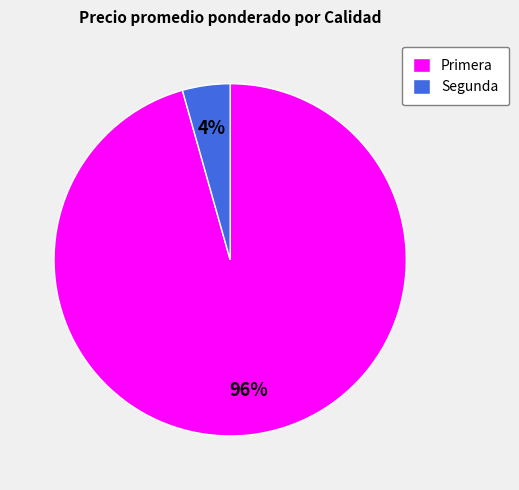

Between Segunda and Primera, which is larger?

Primera